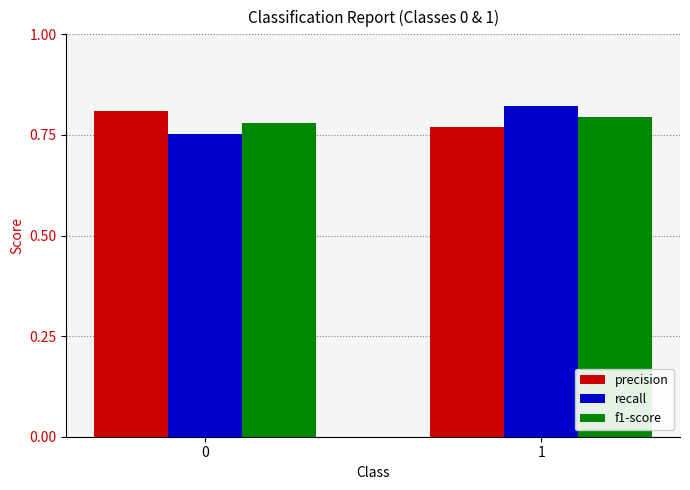

The f1-score series shows 1.2 at 1. True or false?

False